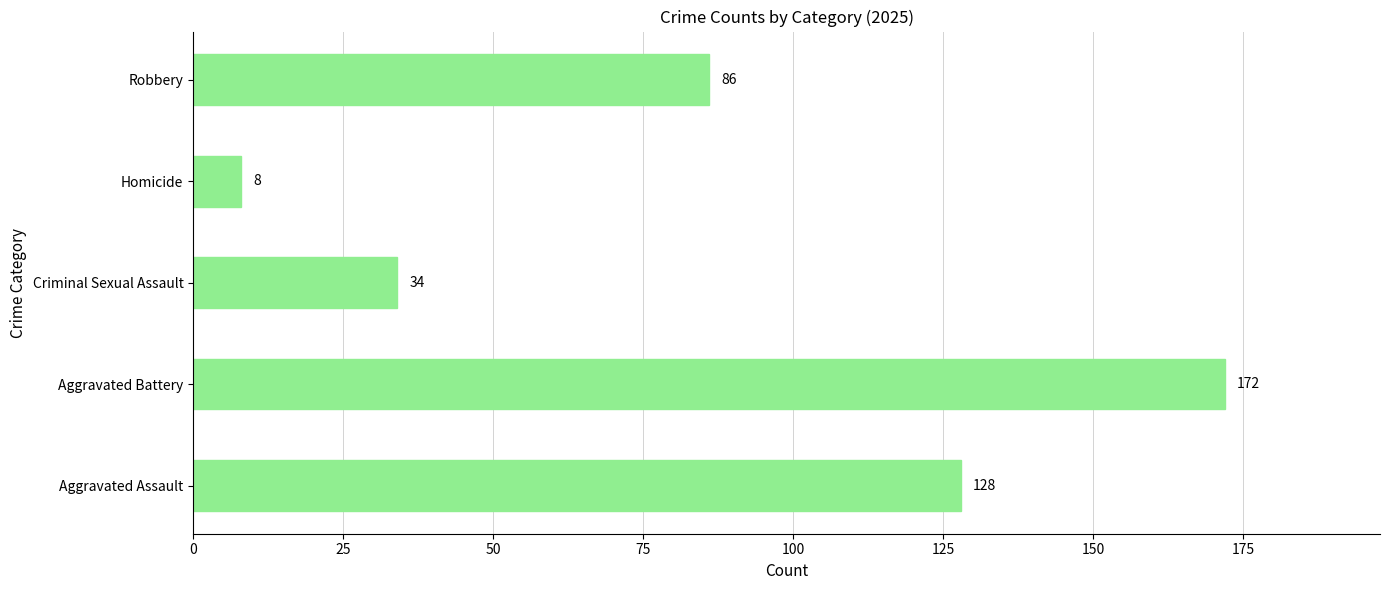

Which category has the lowest value across all series?

Homicide